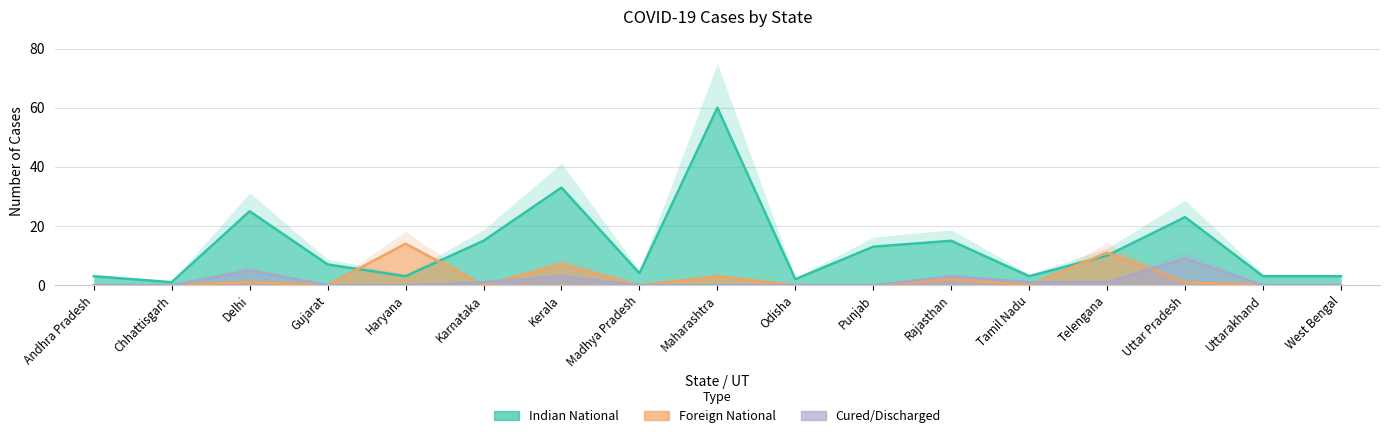

Between which two adjacent categories do Indian National and Foreign National first intersect?

Gujarat and Haryana